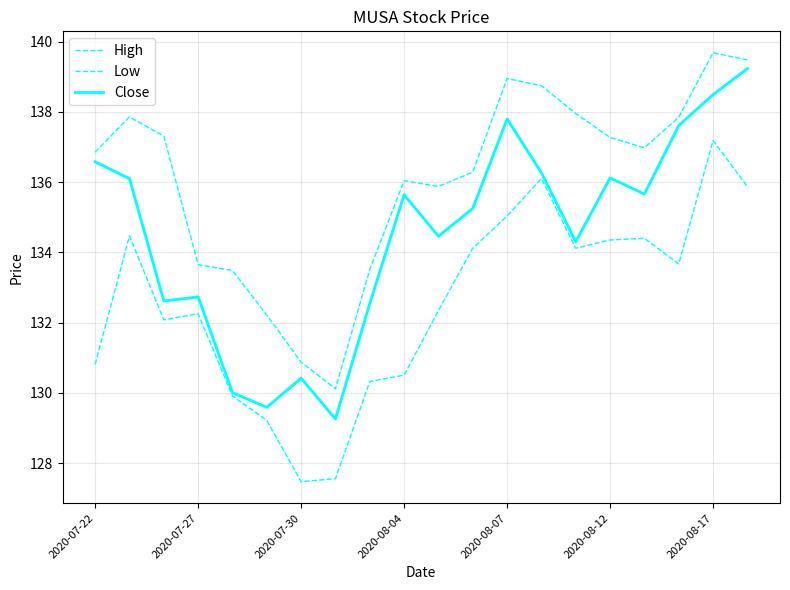

In Low, how many points are lower than both neighbors (excluding endpoints)?

4